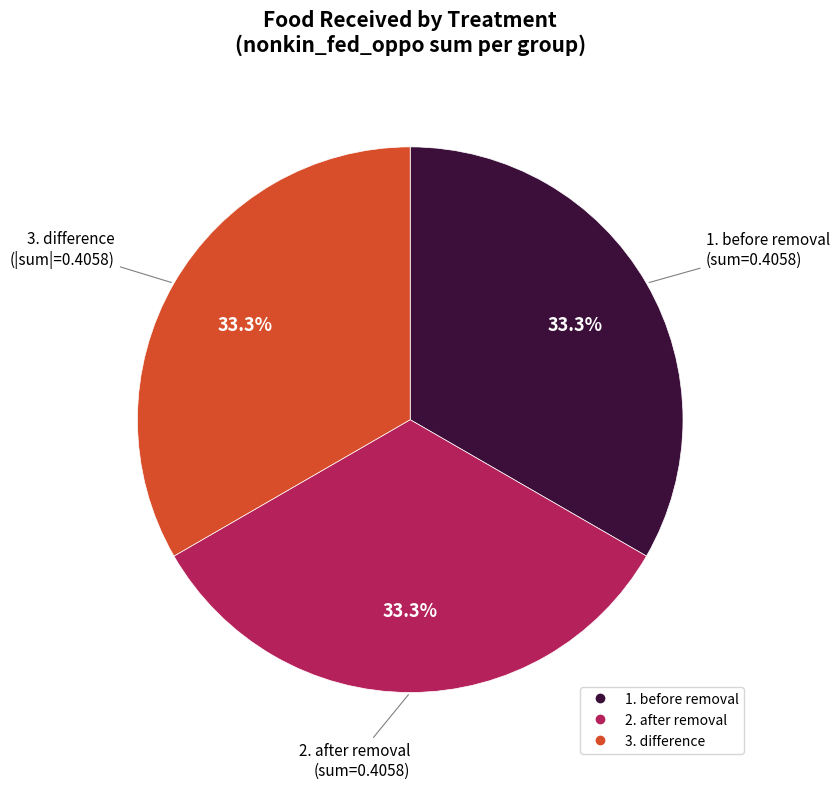

Does 1. before removal represent more than half of the total?

No